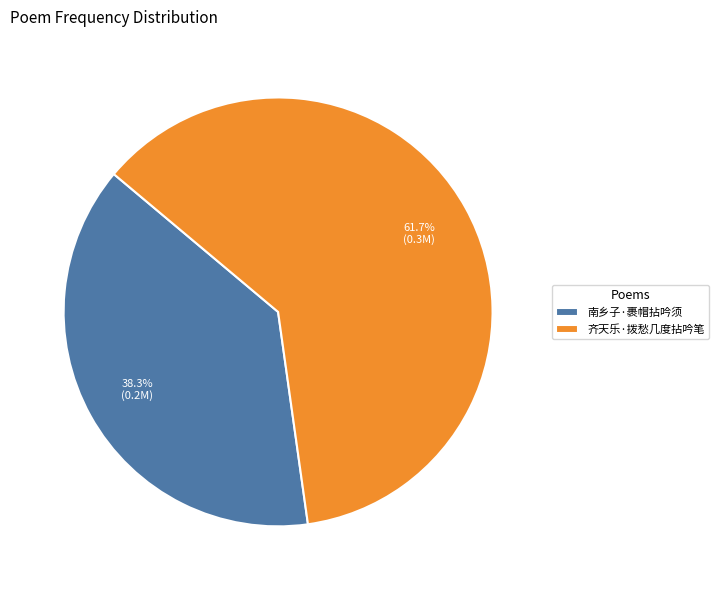

True or false: 齐天乐·拨愁几度拈吟笔 accounts for 69% of the total.

False